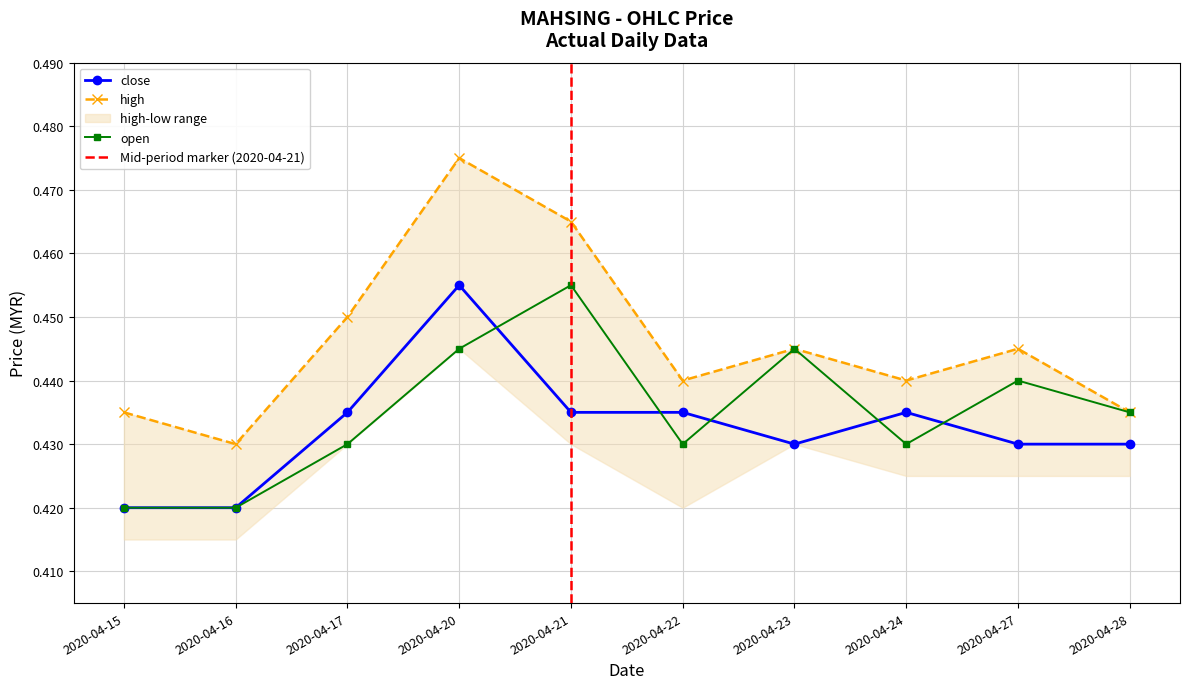

The value of high at 2020-04-23 is 0.4. True or false?

True